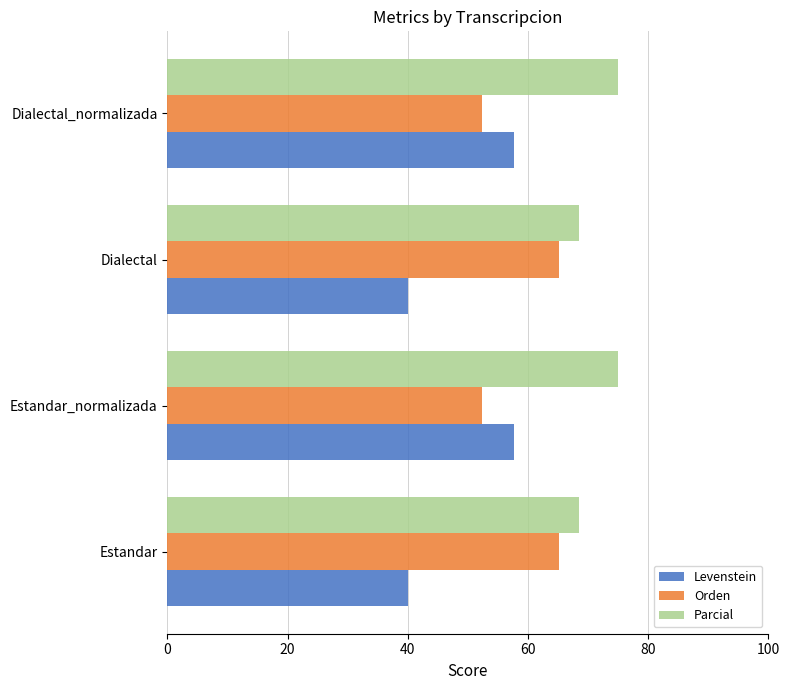

What is the spread (max minus min) of values at Dialectal_normalizada?

22.6